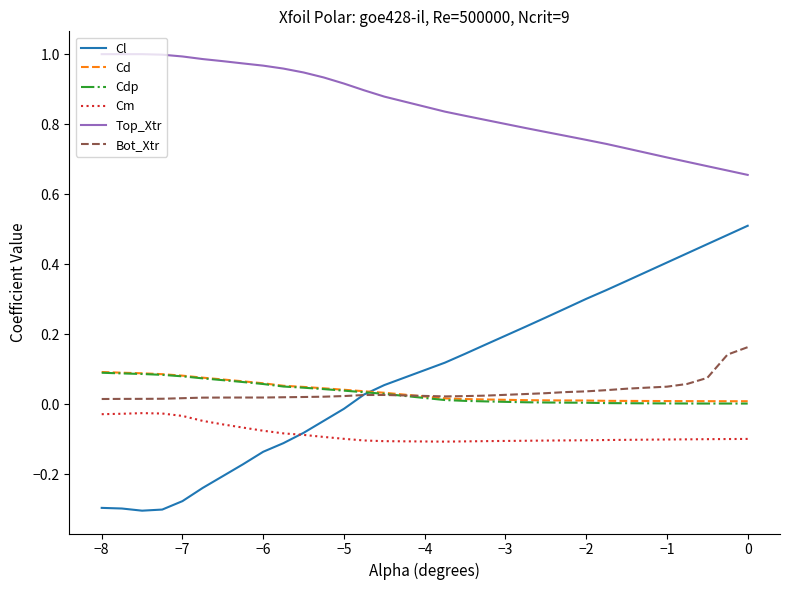

True or false: Top_Xtr and Cd cross at least once.

False